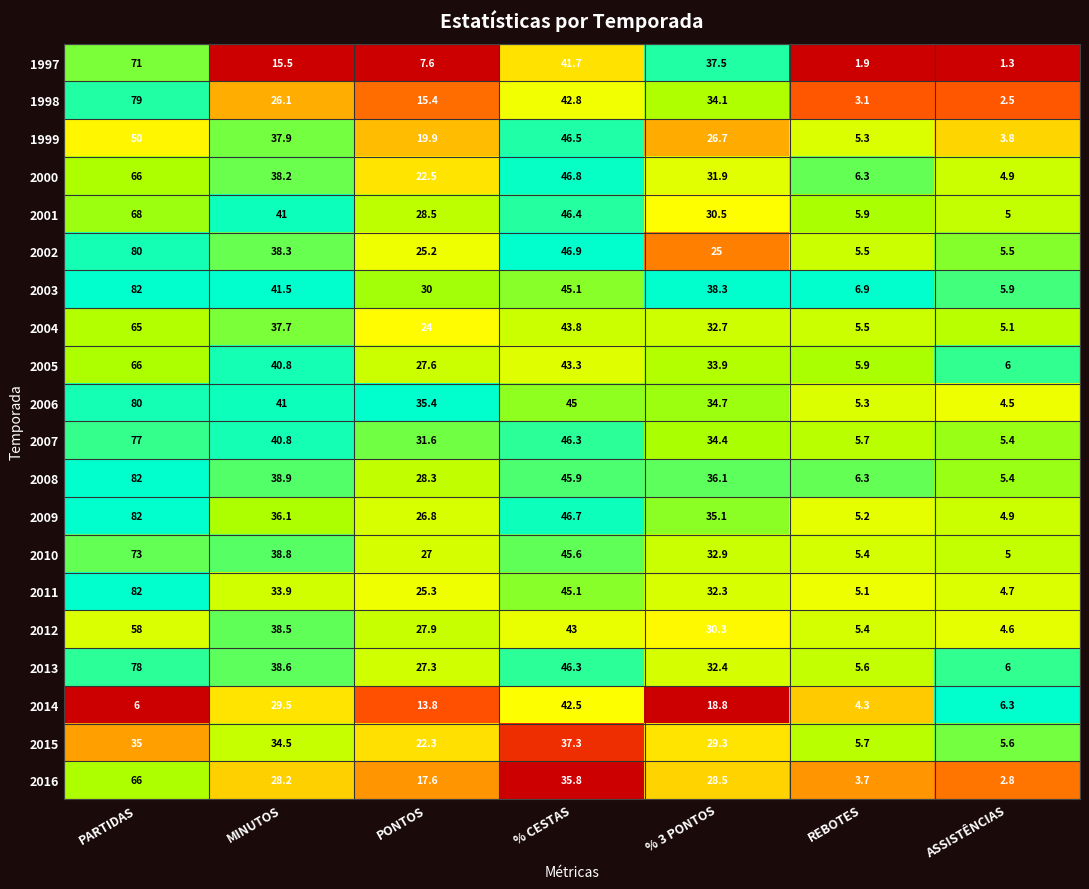

Is the value of 2009 at % 3 PONTOS greater than the value of 2002 at PARTIDAS?

No